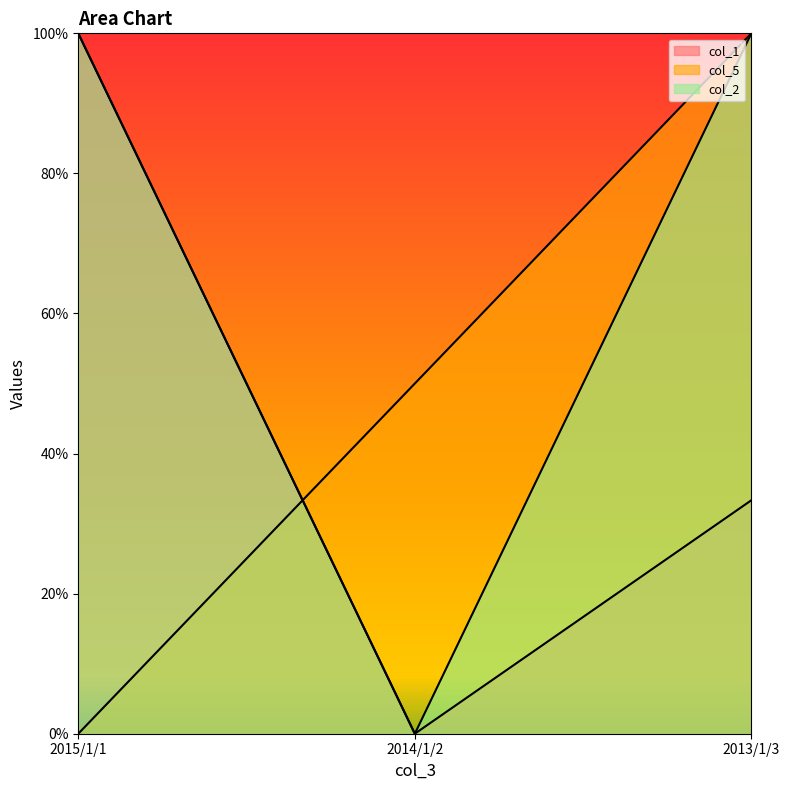

Which series changed the most between 2015/1/1 and 2013/1/3?

col_5